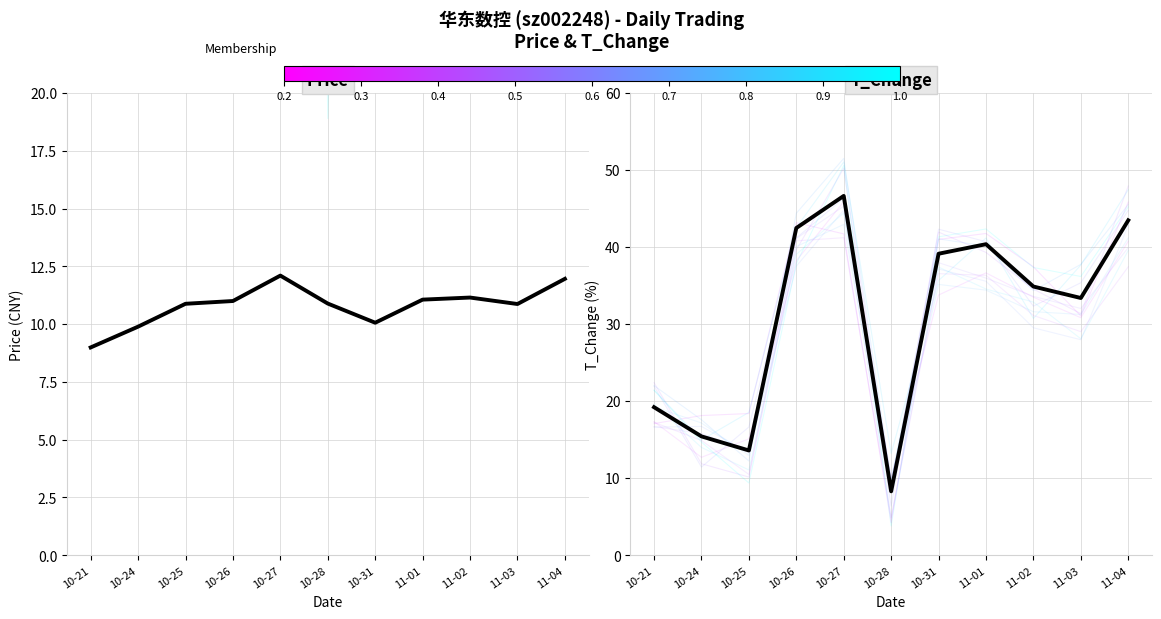

Which series has the largest range (max minus min)?

t_change